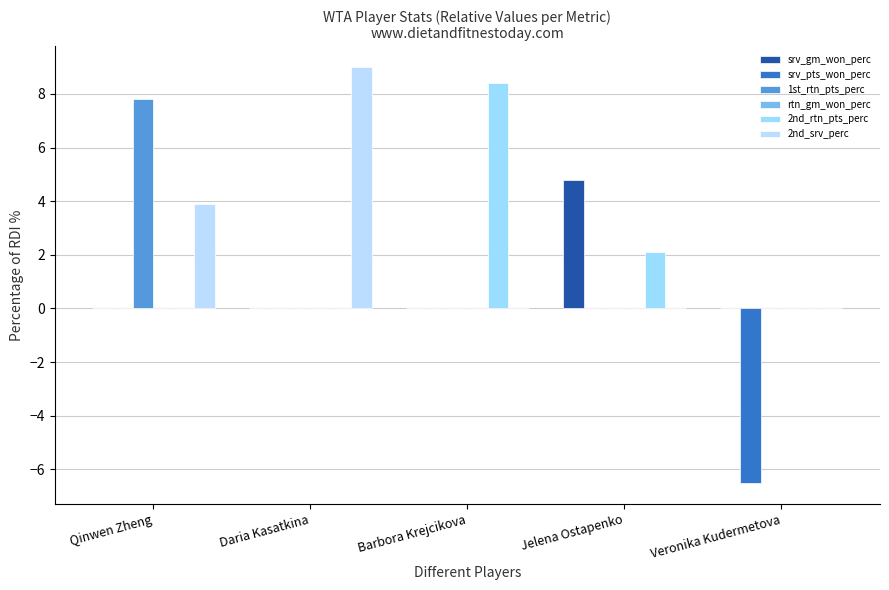

List the labels in order of 1st_rtn_pts_perc value, smallest first.

Daria Kasatkina, Barbora Krejcikova, Jelena Ostapenko, Veronika Kudermetova, Qinwen Zheng